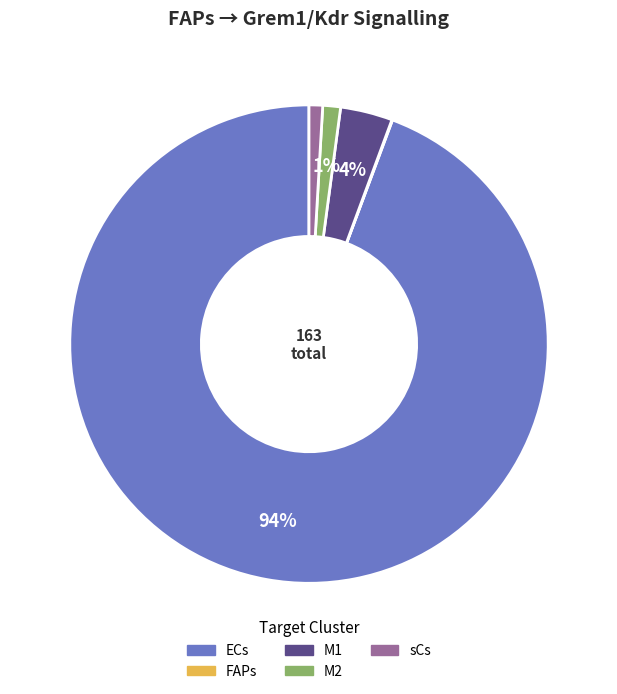

Is the sum of M2 and sCs greater than half?

No